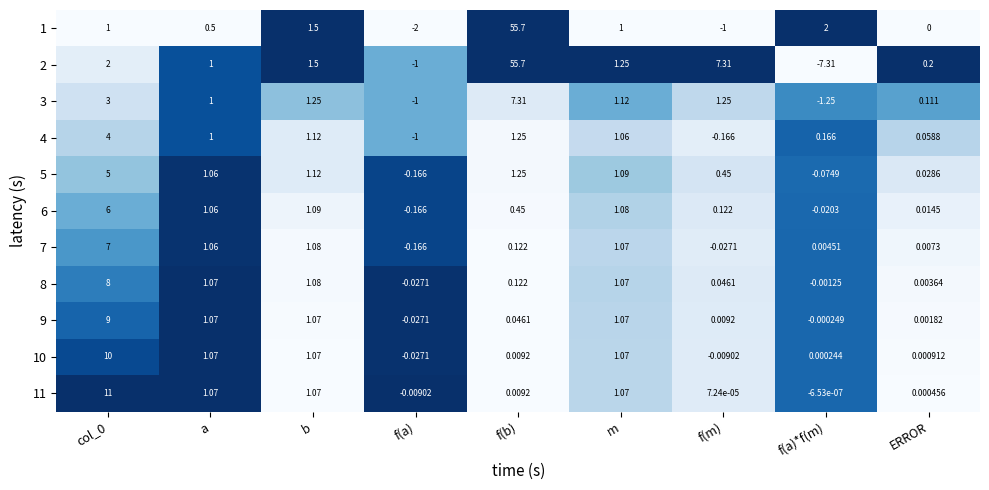

At which category is the sum across all series the highest?

f(b)